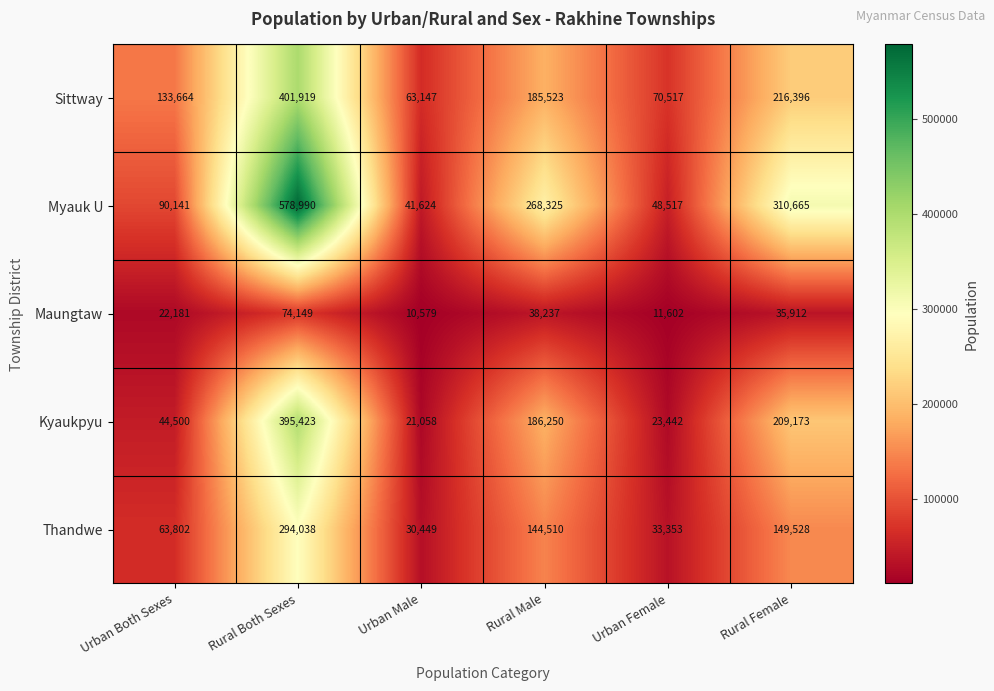

What is the difference between the maximum and second lowest values in the Thandwe series?

260685